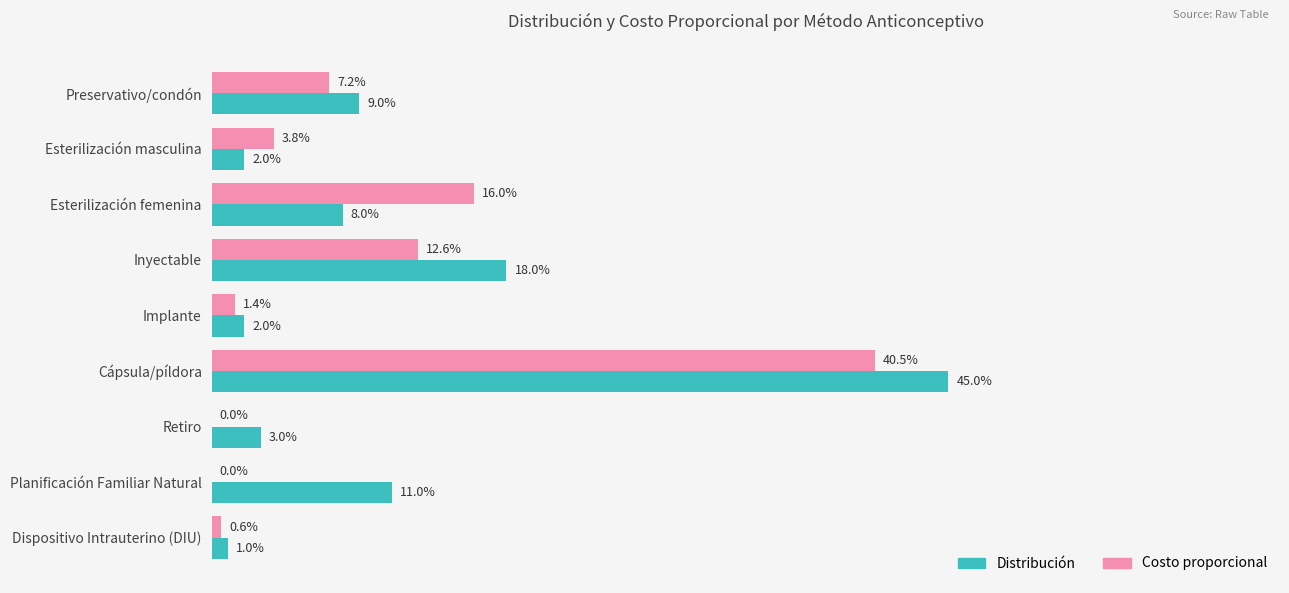

Which series has the largest range (max minus min)?

Distribución